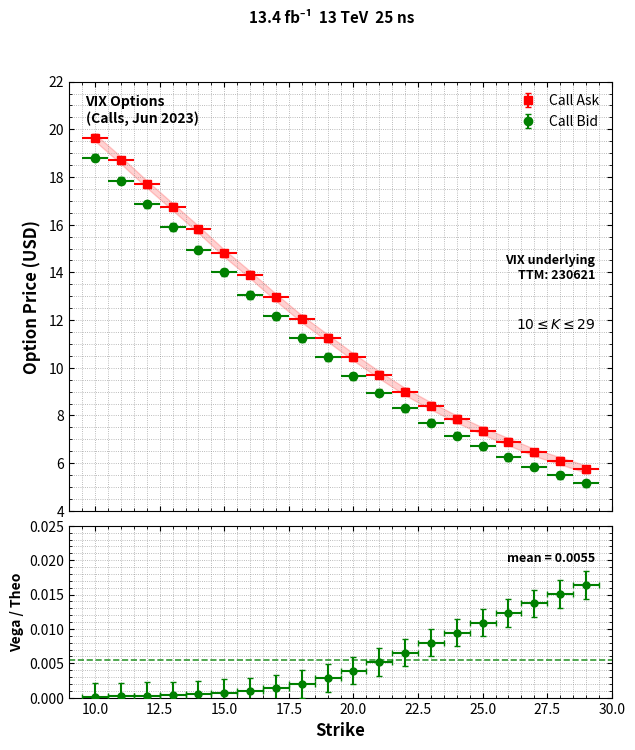

The value of Call Theo at 18 is 11.1. True or false?

True